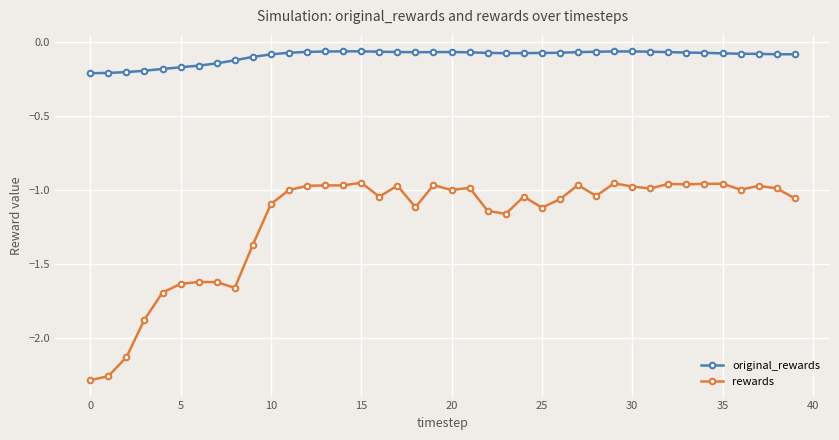

Rank the series by their average value, from highest to lowest.

original_rewards, rewards